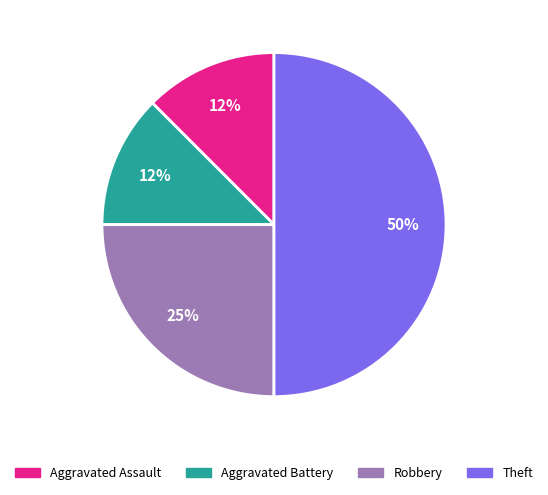

Approximately how many times larger is the value at Theft compared to Robbery?

2.0